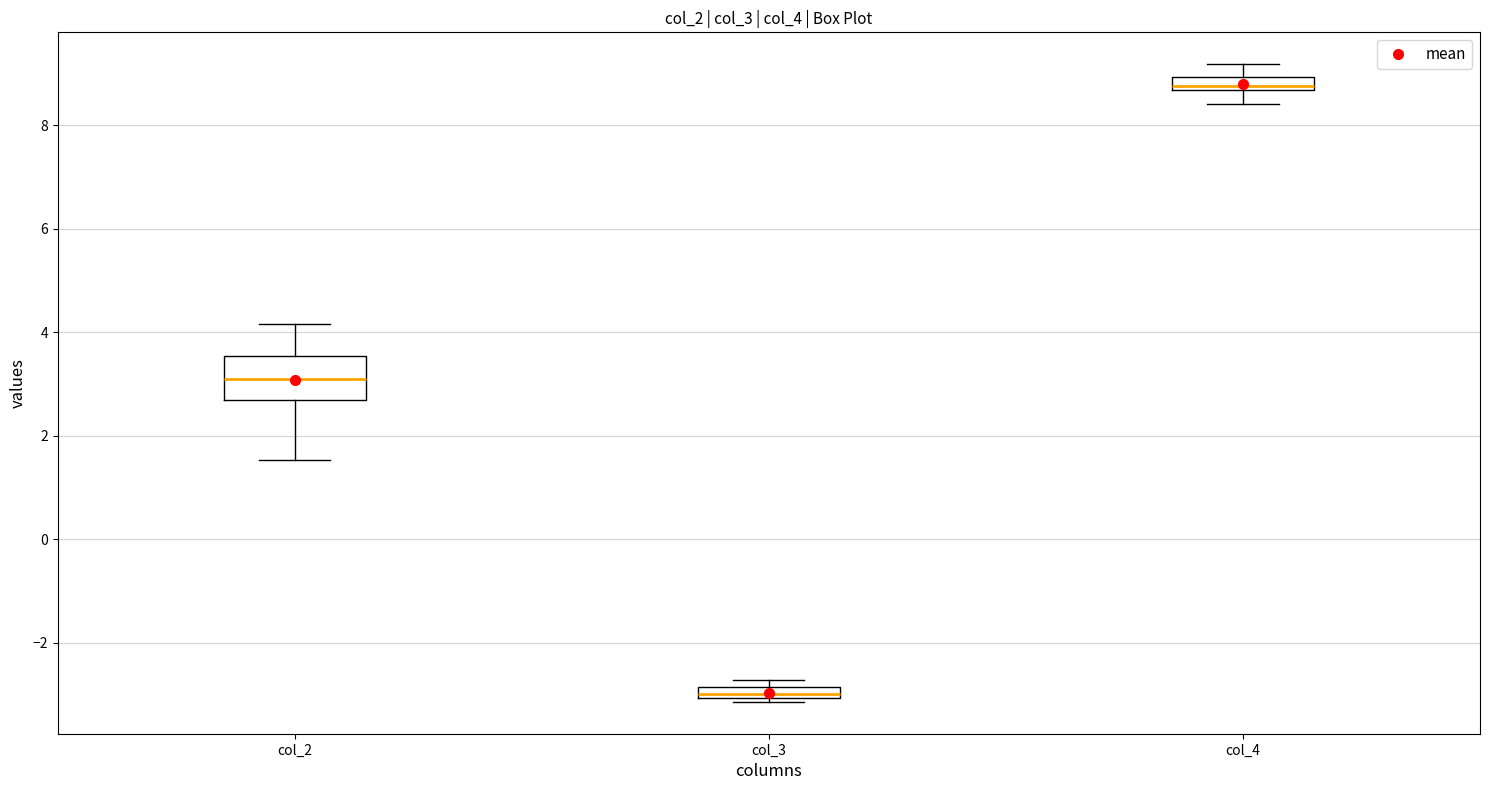

Comparing the boxes themselves (not the whiskers), which one is the tallest?

col_2